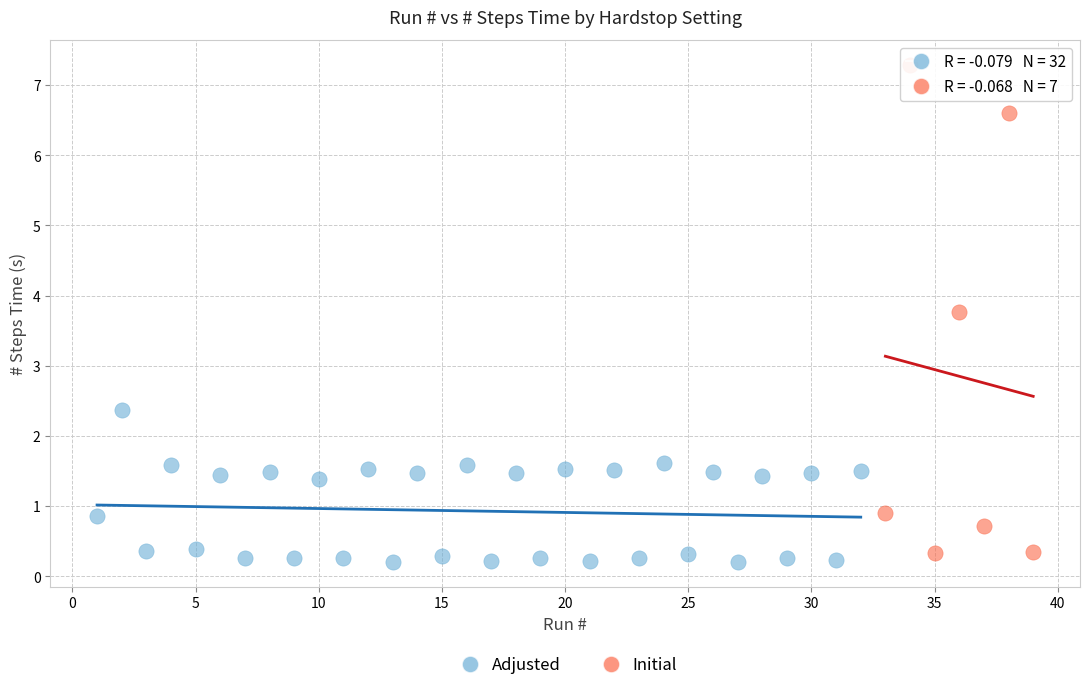

Which series has the widest spread of Y values?

Initial